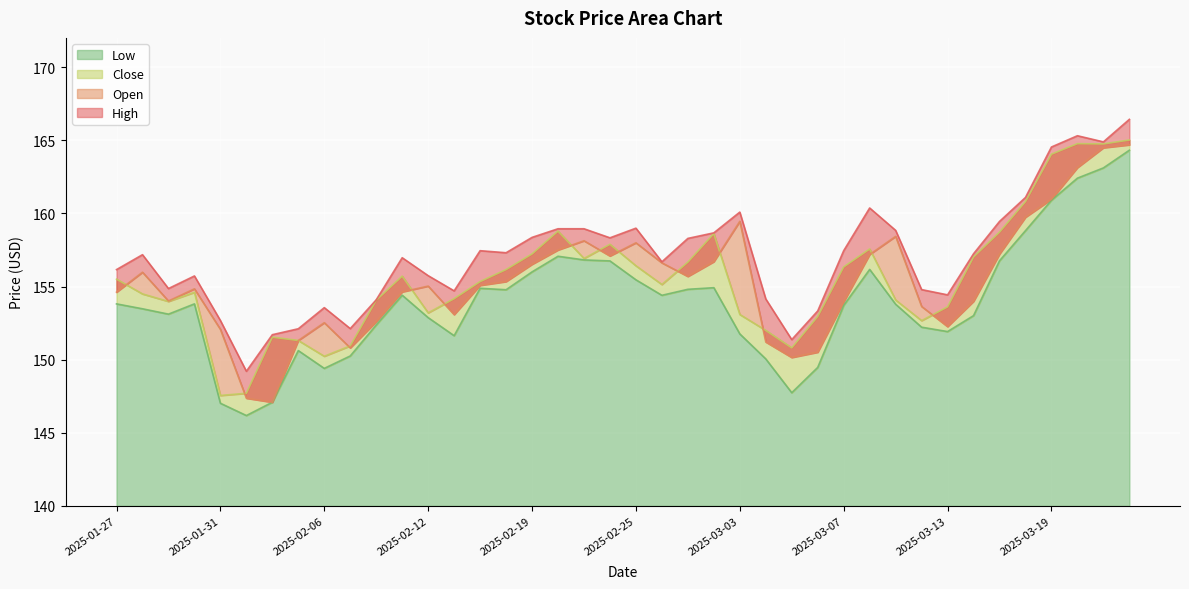

What is the value of the High point at the 5th from the left?

152.7